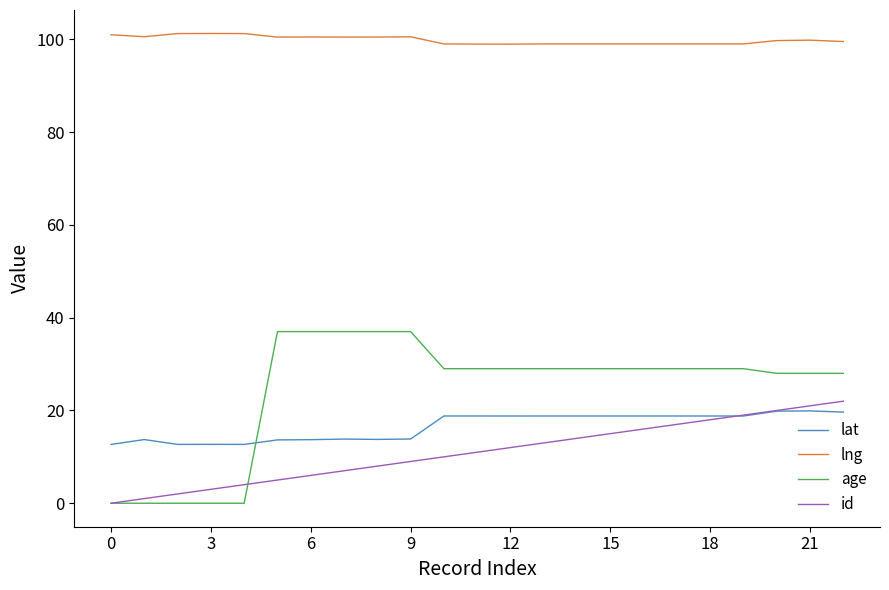

What is the maximum value shown in the chart?

101.3